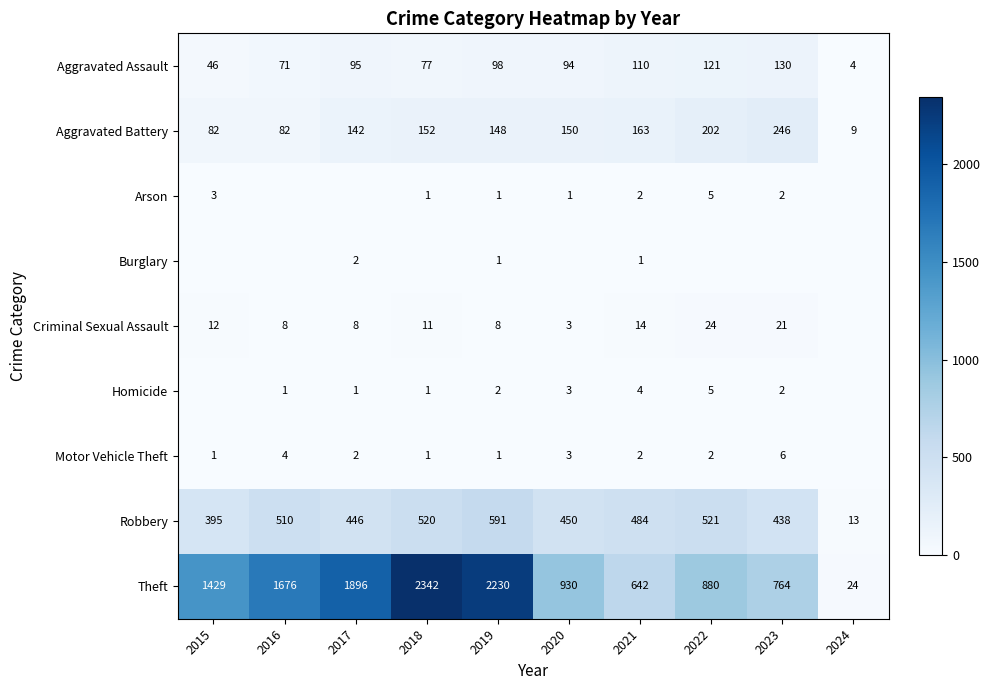

What is the spread (max minus min) of values at 2019?

2229